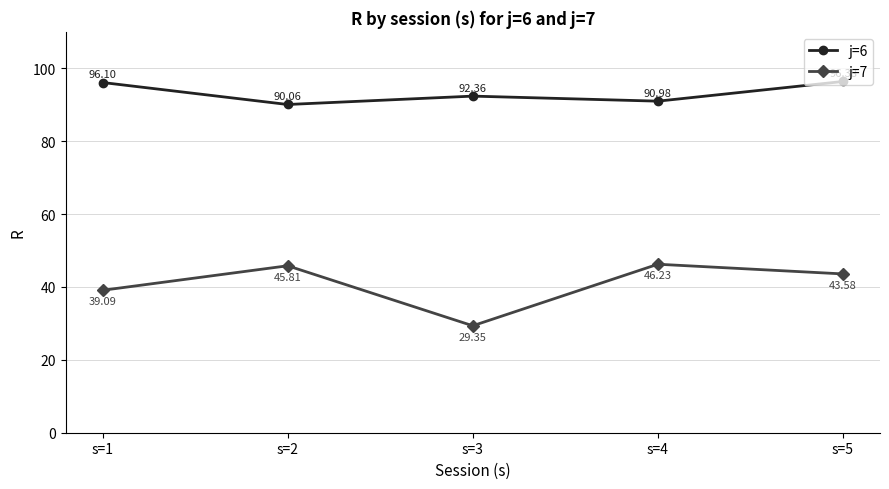

At s=4, list the series in order from smallest to largest.

j=7, j=6